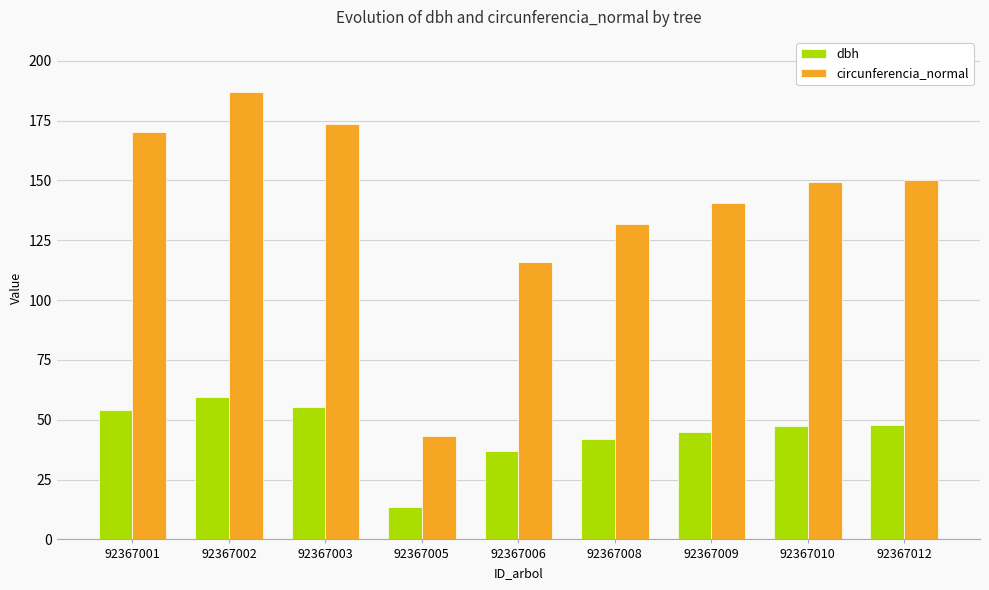

What is the value of the circunferencia_normal bar at the 8th from the left?

149.5